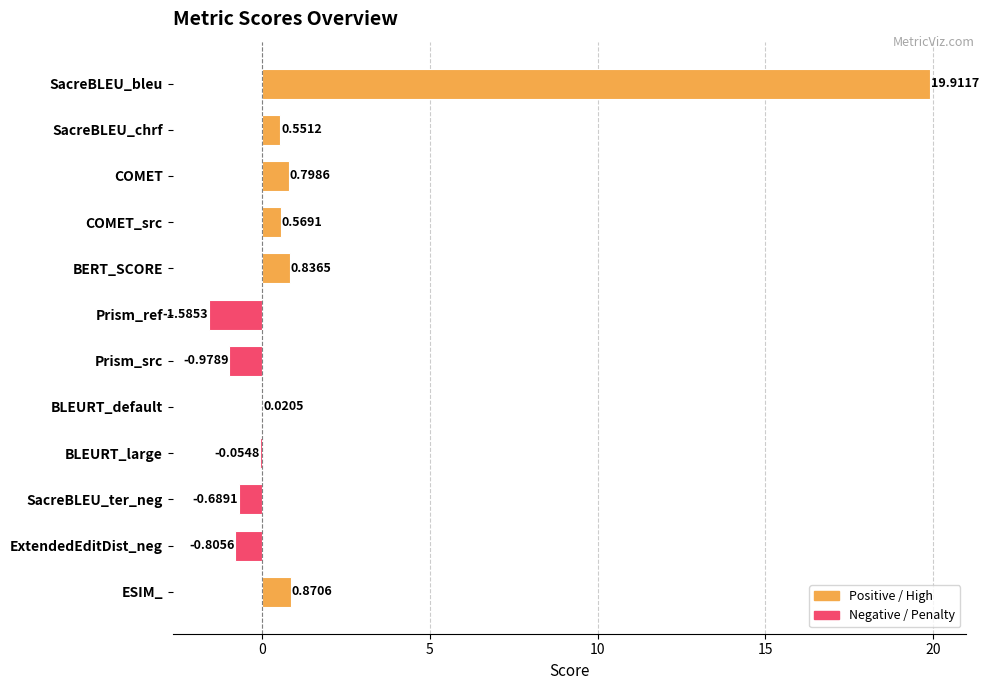

At which label is the value closest to 9?

ESIM_